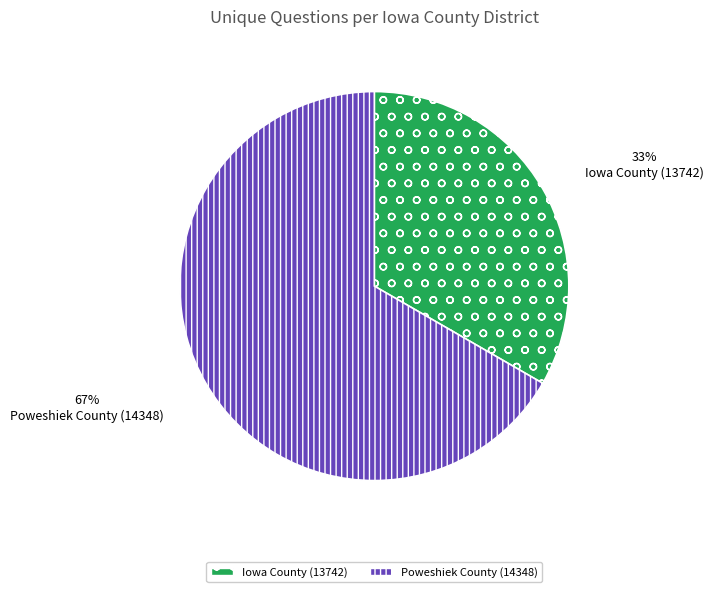

What percentage is the Poweshiek County (14348) slice, to the nearest percent?

67%